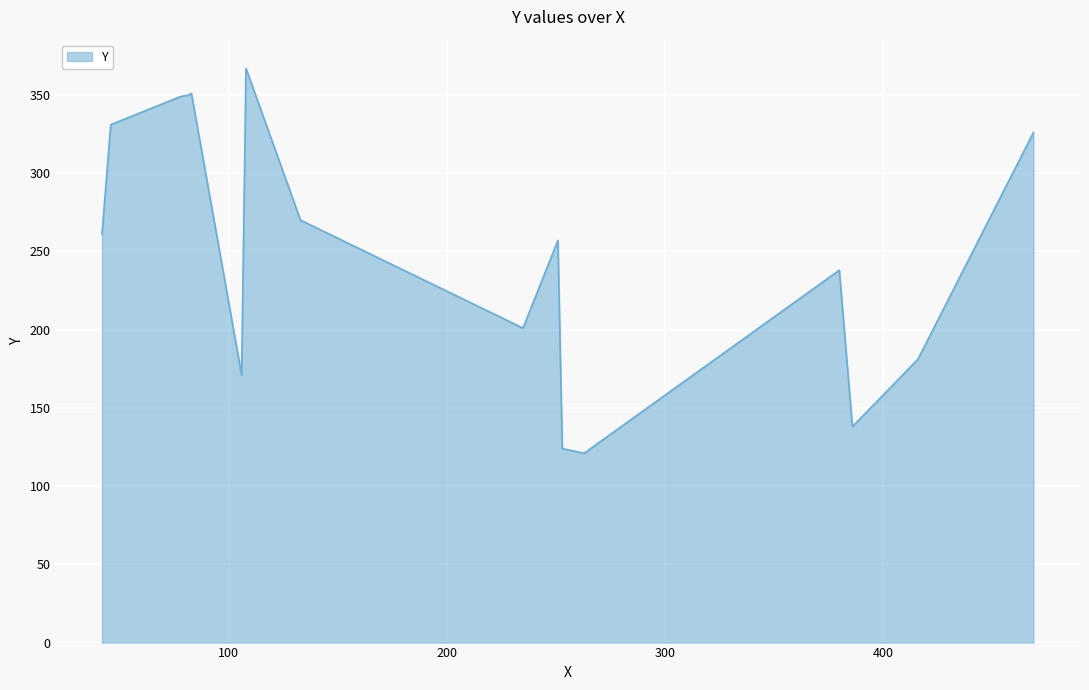

What is the greatest value displayed?

367